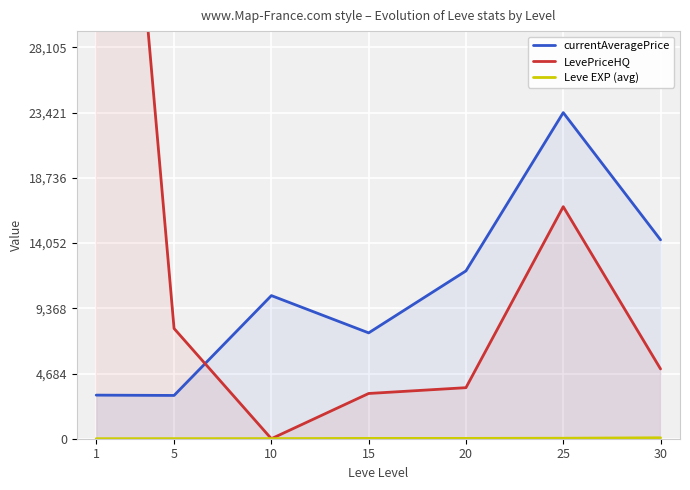

Which series has the largest total across all categories?

LevePriceHQ